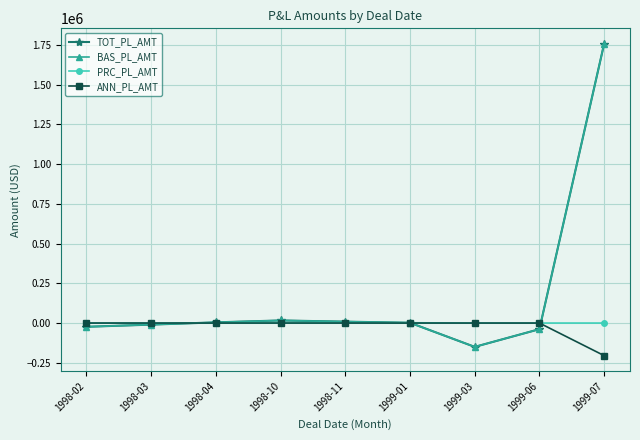

At which category is the sum across all series the highest?

1999-07